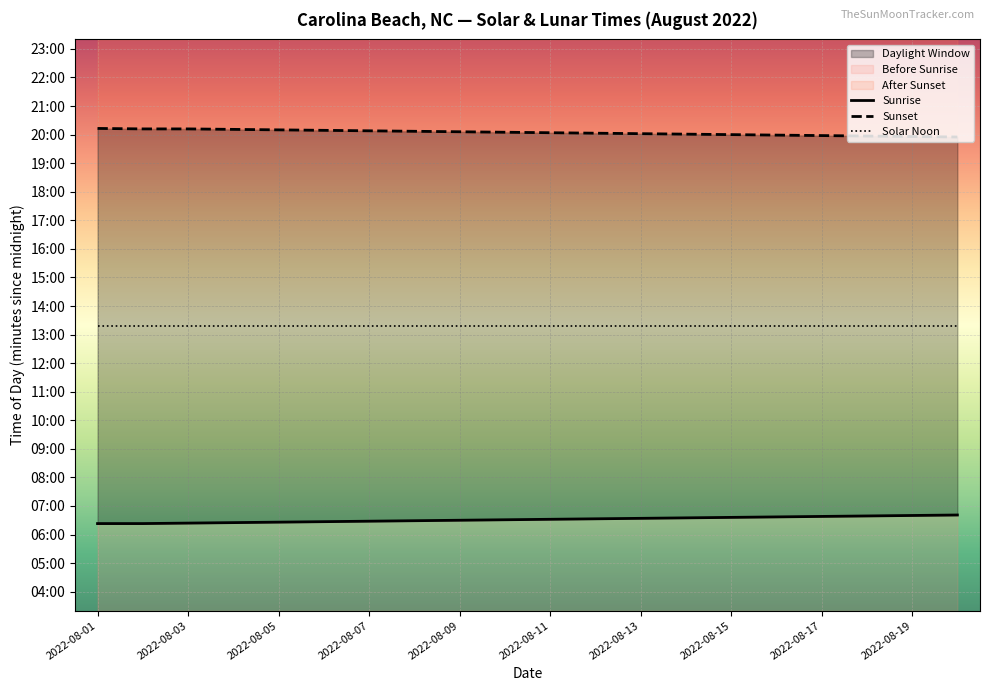

True or false: Sunset and Solar Noon intersect in this chart.

False